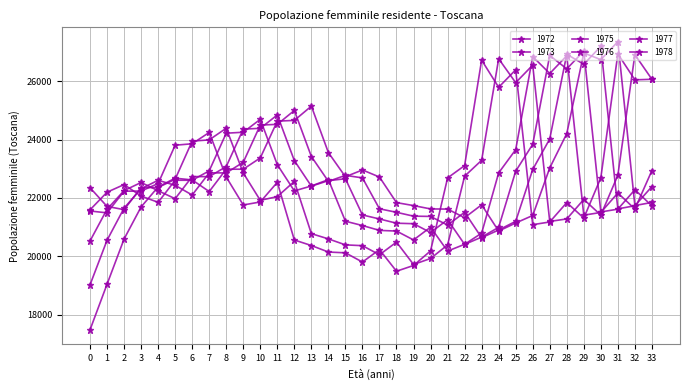

How many data points does each series have?

34